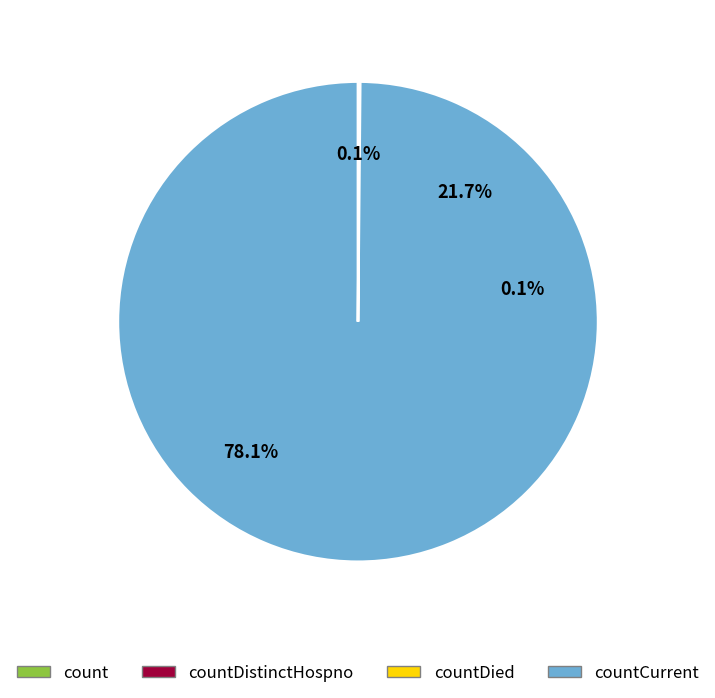

Do countDistinctHospno and count together represent more than half of the pie?

Yes